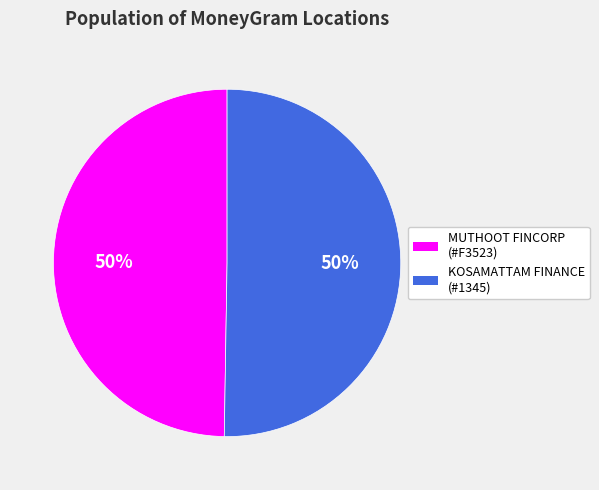

What percentage is the KOSAMATTAM FINANCE (#1345) slice, to the nearest percent?

50%